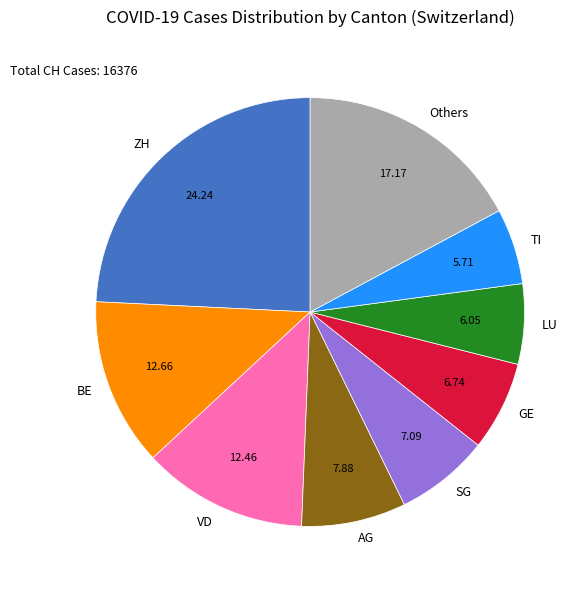

The AG slice represents 1% of the pie. True or false?

False